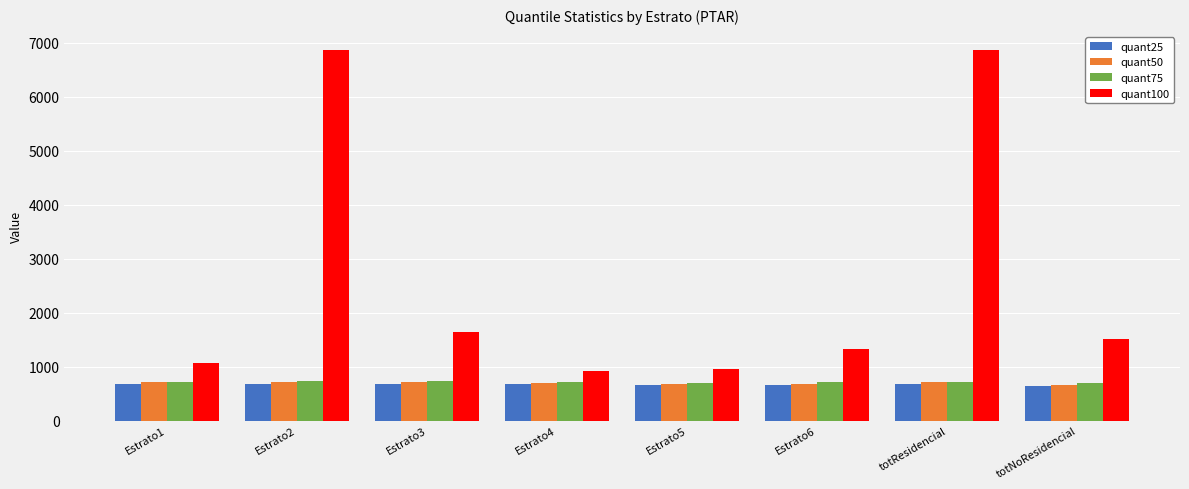

The value of quant100 at totNoResidencial is 2161.1. True or false?

False